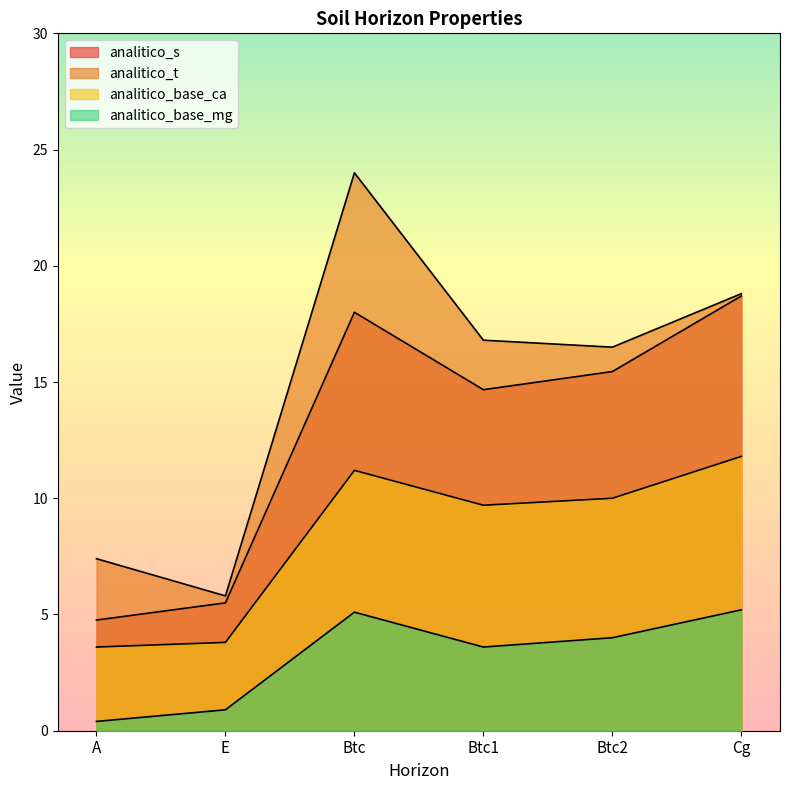

Reading left to right, extract all data points from this chart.

analitico_s: A=4.8	E=5.5	Btc=18.0	Btc1=14.7	Btc2=15.4	Cg=18.7
analitico_t: A=7.4	E=5.8	Btc=24.0	Btc1=16.8	Btc2=16.5	Cg=18.8
analitico_base_ca: A=3.6	E=3.8	Btc=11.2	Btc1=9.7	Btc2=10.0	Cg=11.8
analitico_base_mg: A=0.4	E=0.9	Btc=5.1	Btc1=3.6	Btc2=4.0	Cg=5.2